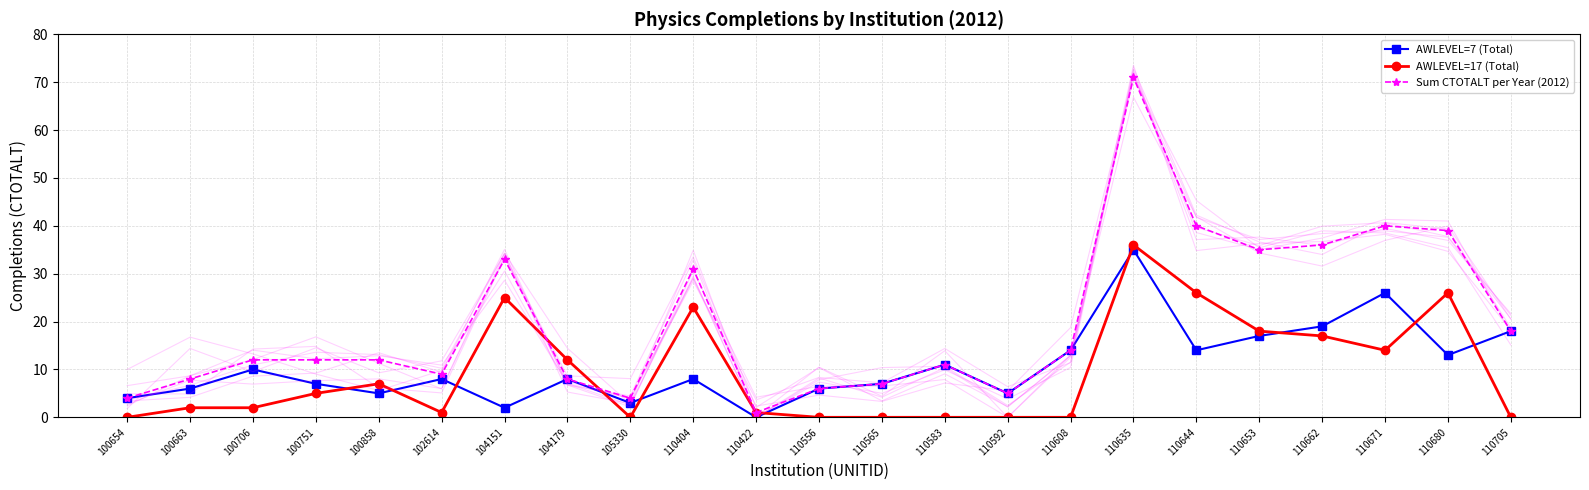

What is the difference between the maximum and minimum values in the Sum CTOTALT per Year (2012) series?

70